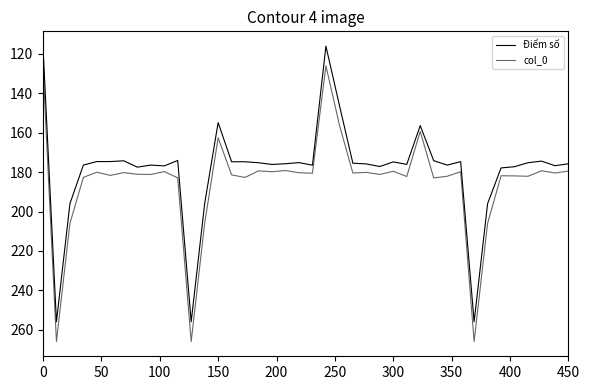

What is the difference between the second highest and minimum values in the col_0 series?

140.0